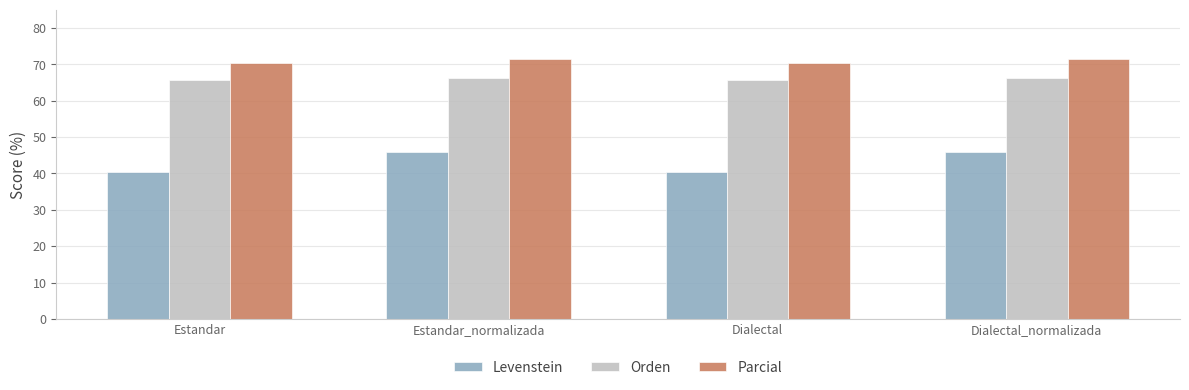

Which series has the largest range (max minus min)?

Levenstein